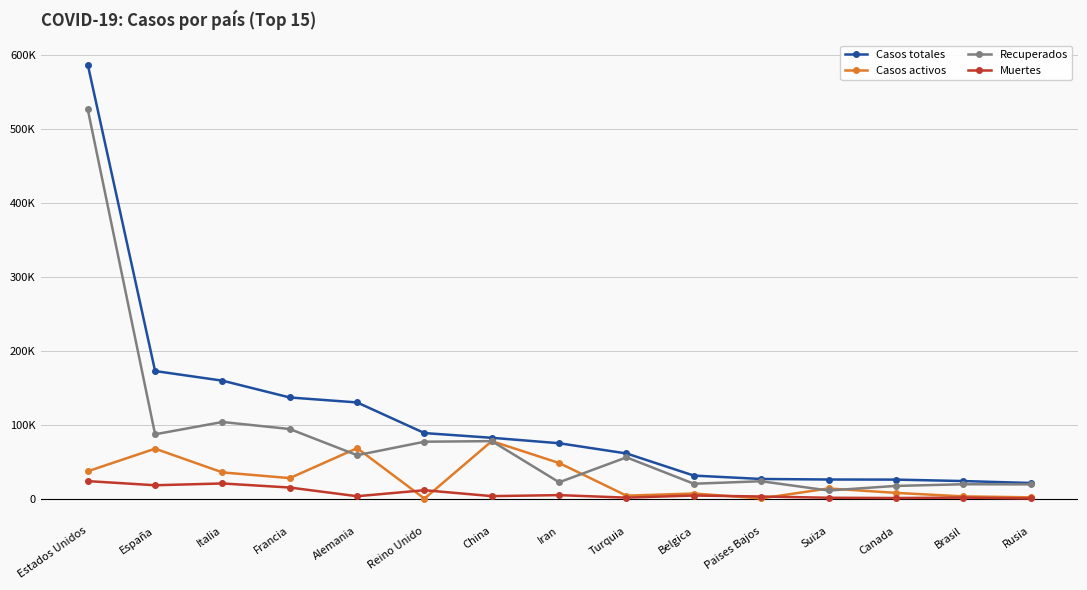

What are all the series names shown in the legend?

Casos totales, Casos activos, Recuperados, Muertes